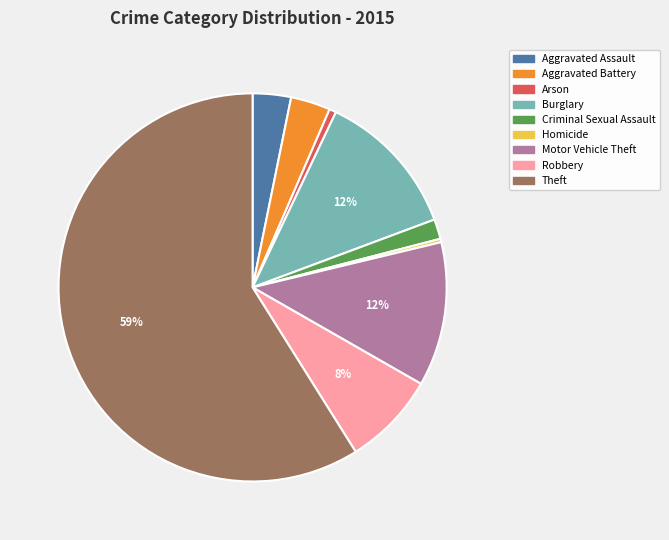

True or false: Robbery accounts for 1% of the total.

False